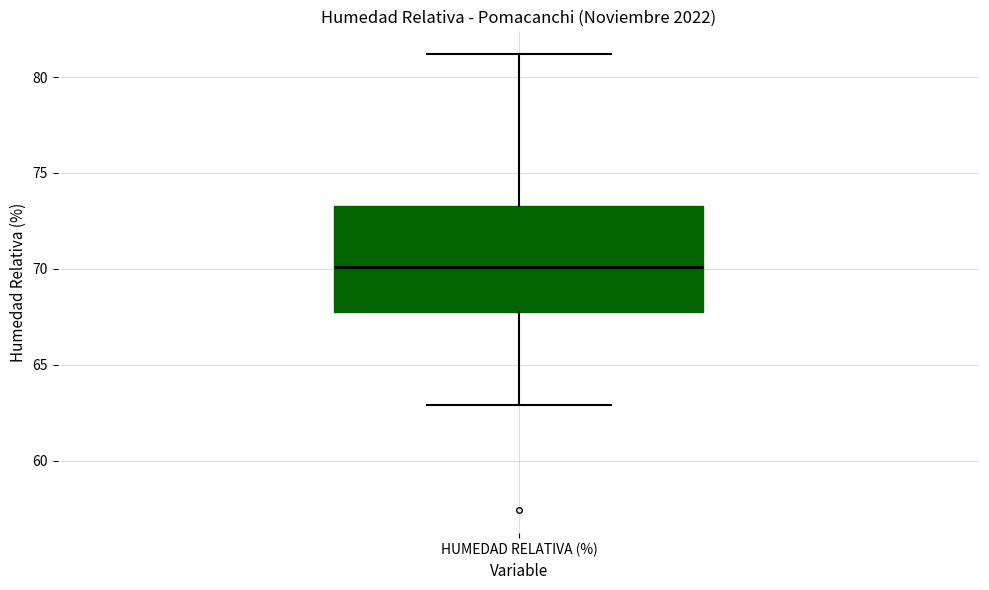

Transcribe this box plot: give where the median line is, the range the box spans, and where the two whiskers end, as read against the y-axis. The values are not printed on the chart, so give them approximately, as read against the axis.

median 70.0, box 67.5 to 73.5, whiskers 63.0 to 81.0